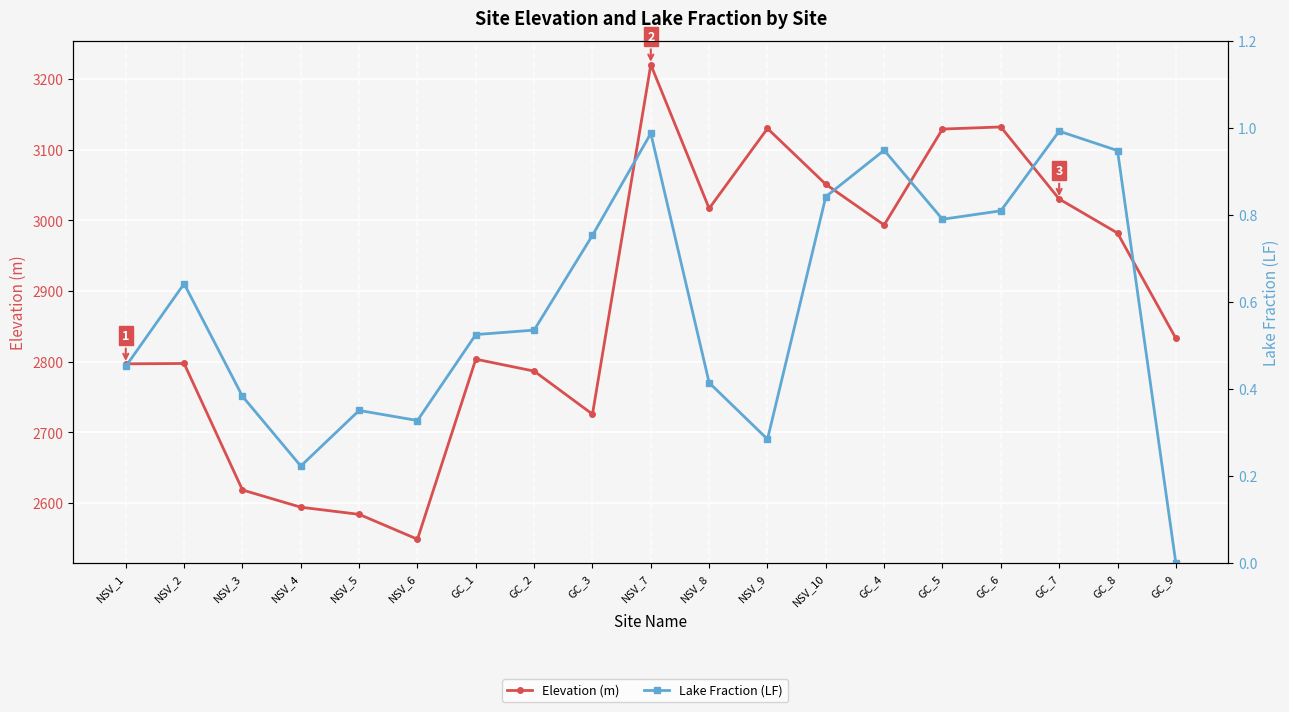

Between NSV_4 and GC_5, which series saw the biggest shift?

Elevation (m)